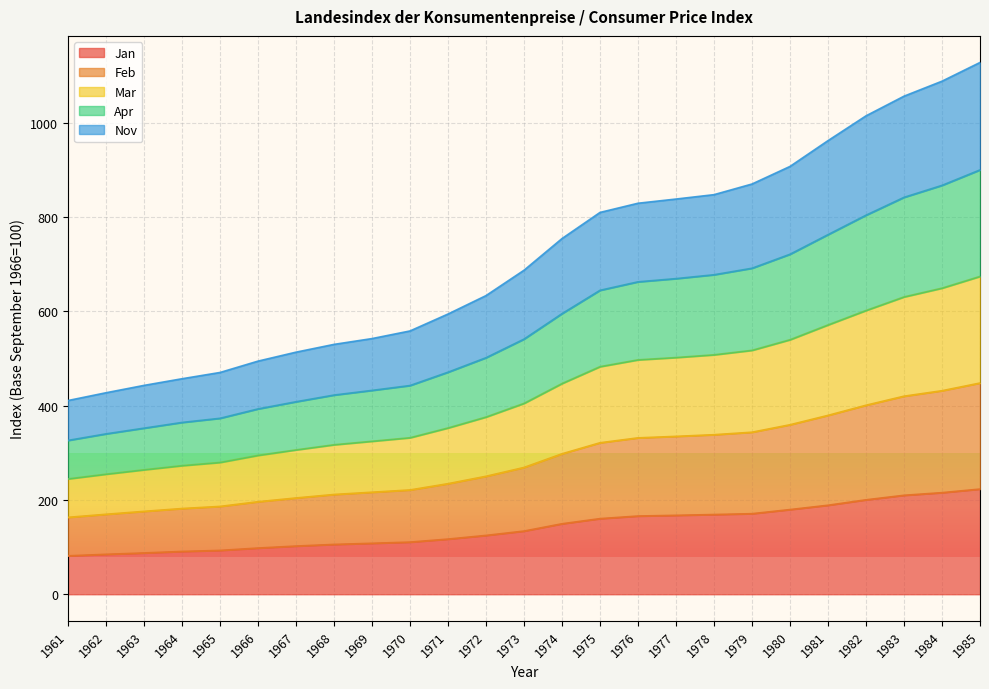

Is it true that Jan equals 179.6 at 1980?

True